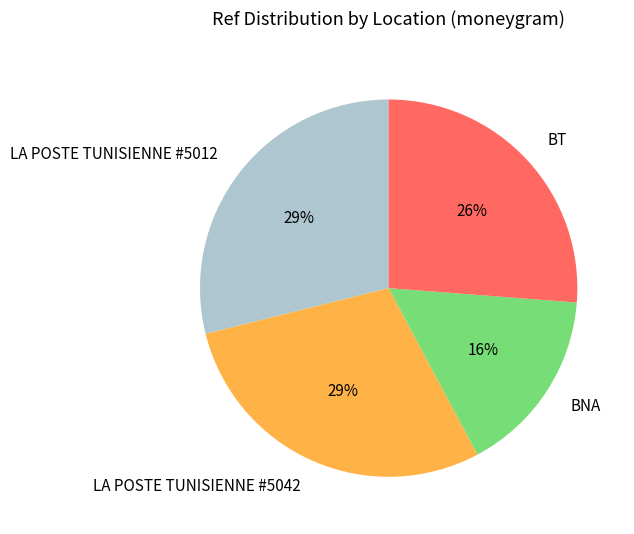

Which category has the smallest portion of the pie?

BNA